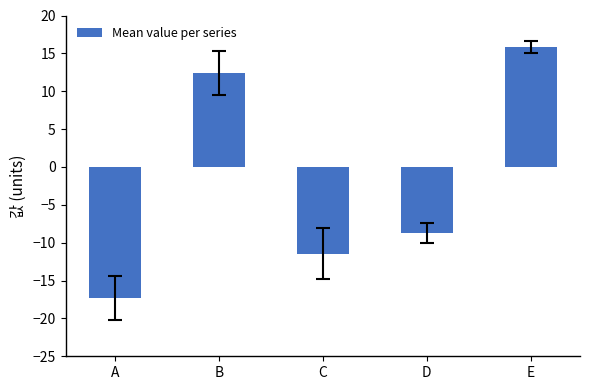

What is the average value?

-1.9